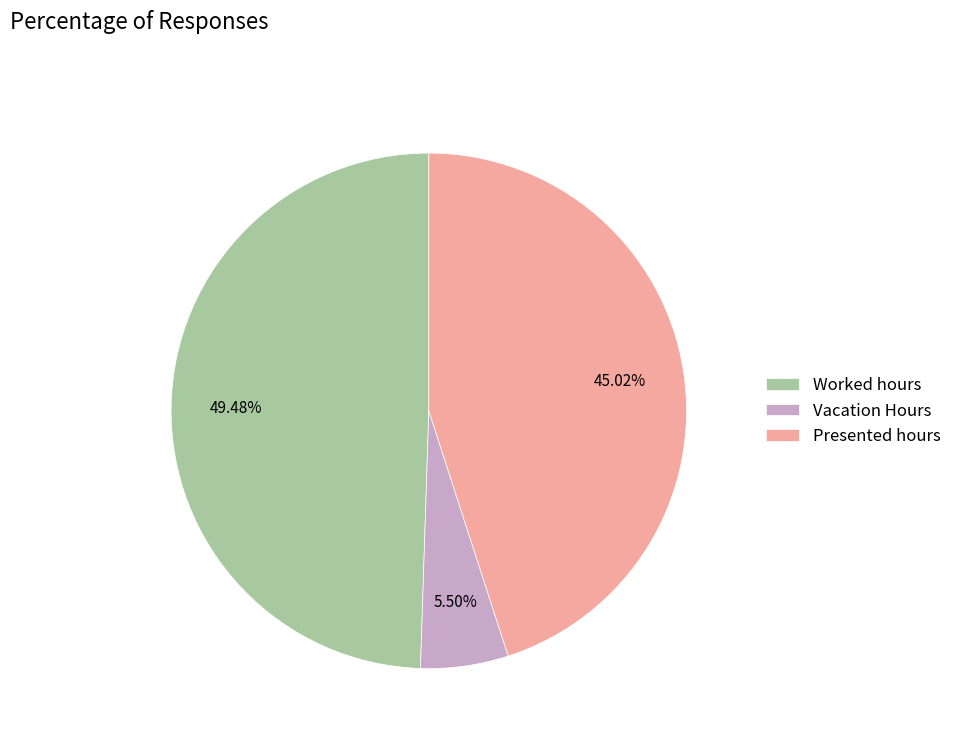

Which has a higher value, Vacation Hours or Presented hours?

Presented hours